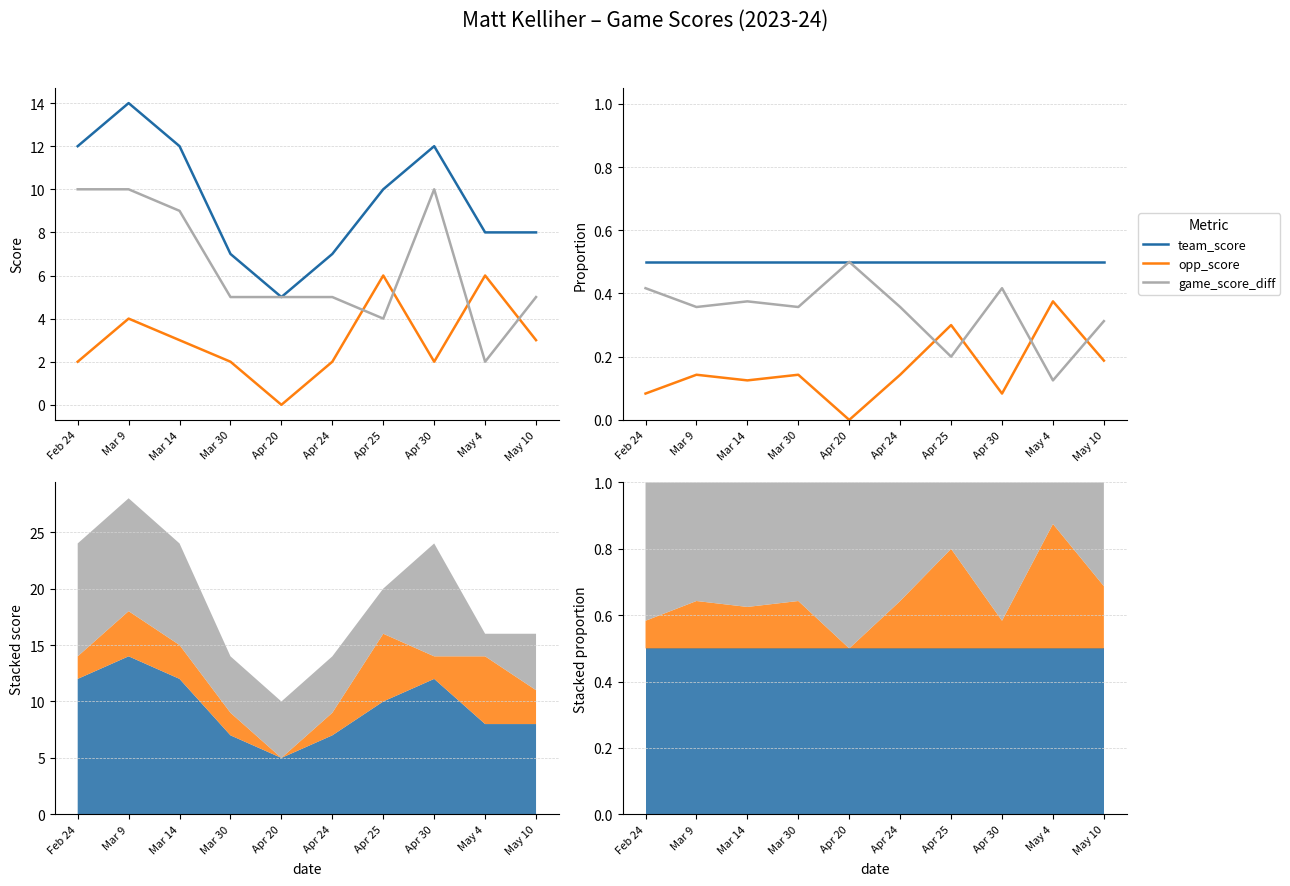

How many data points in opp_score are above 0?

9